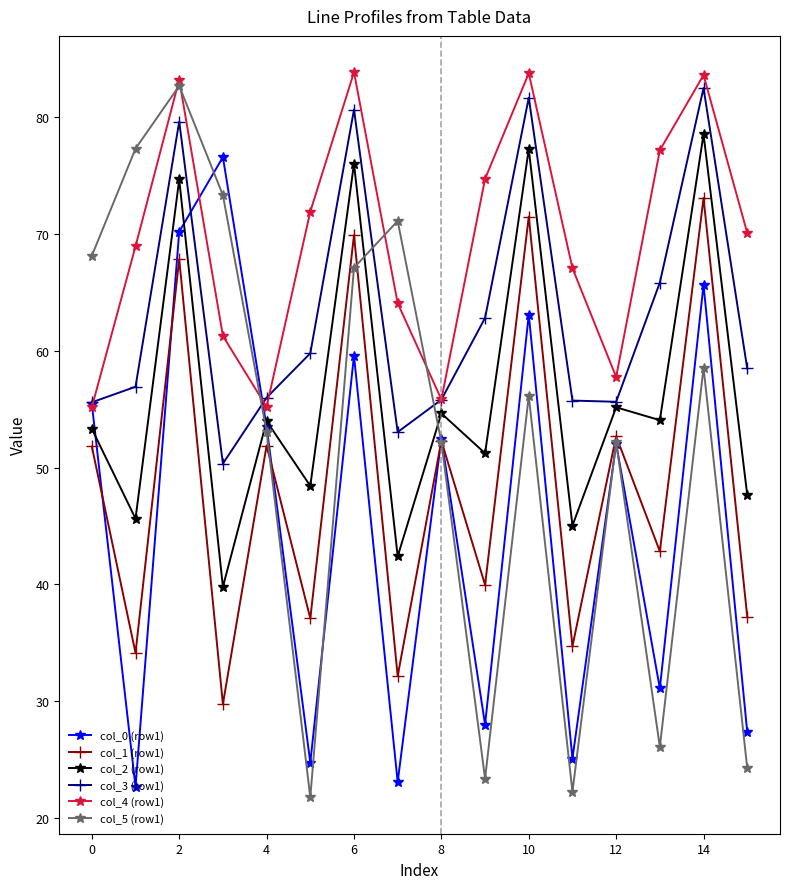

Does the chart have visible grid lines?

No